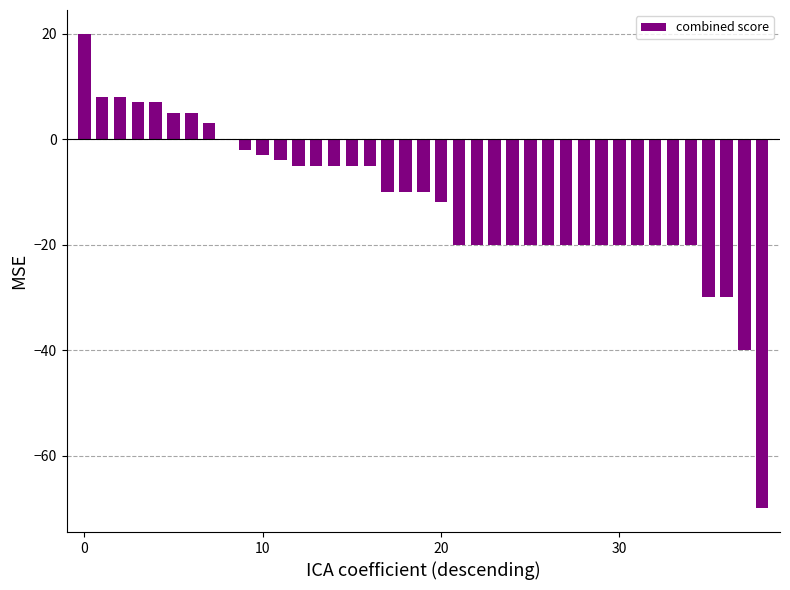

What is the sum of all values?

-463